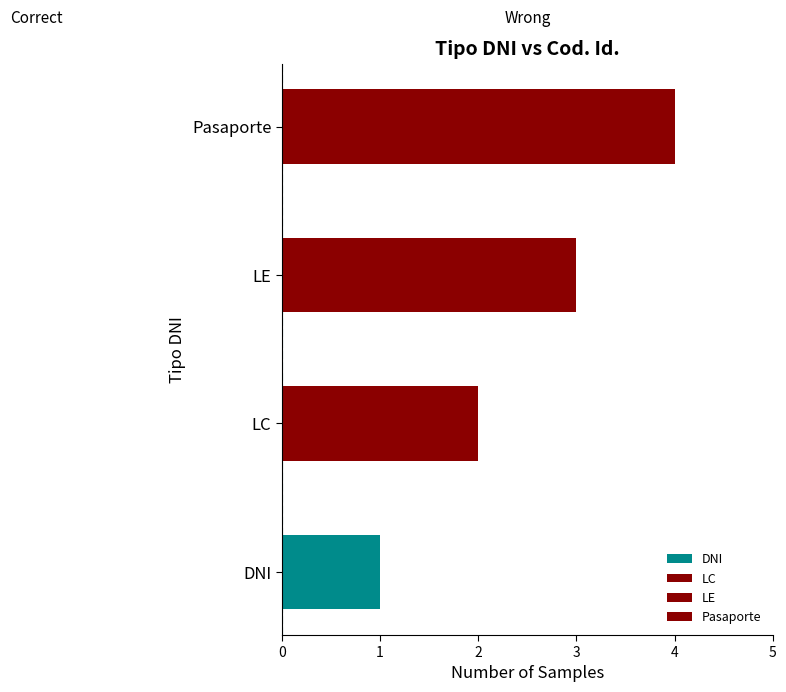

What is the sum of the values at LE and DNI?

4